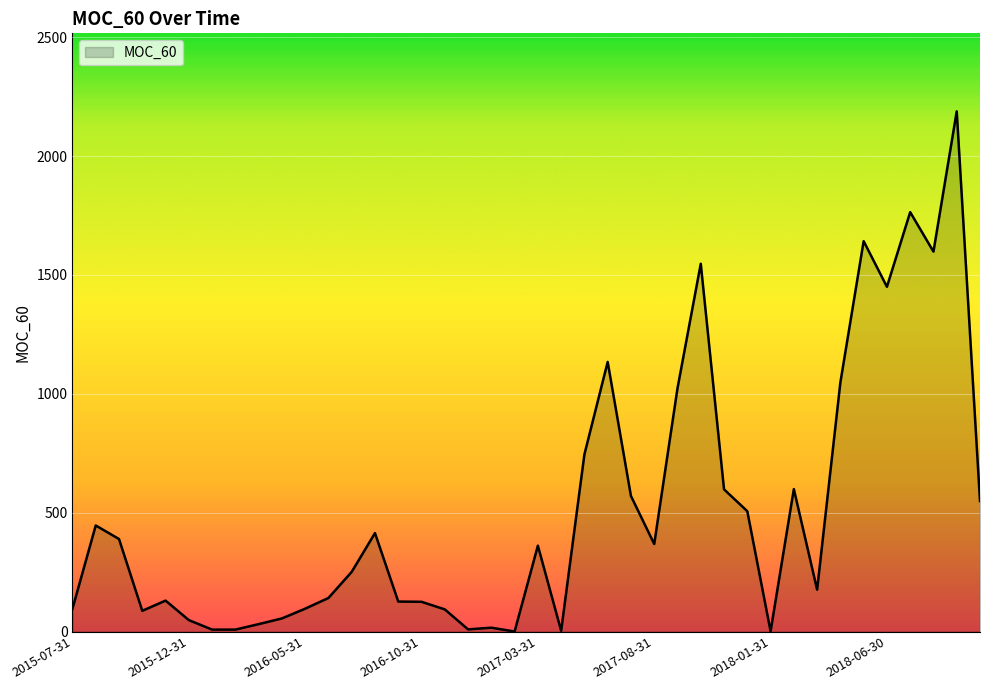

What is the greatest value displayed?

2188